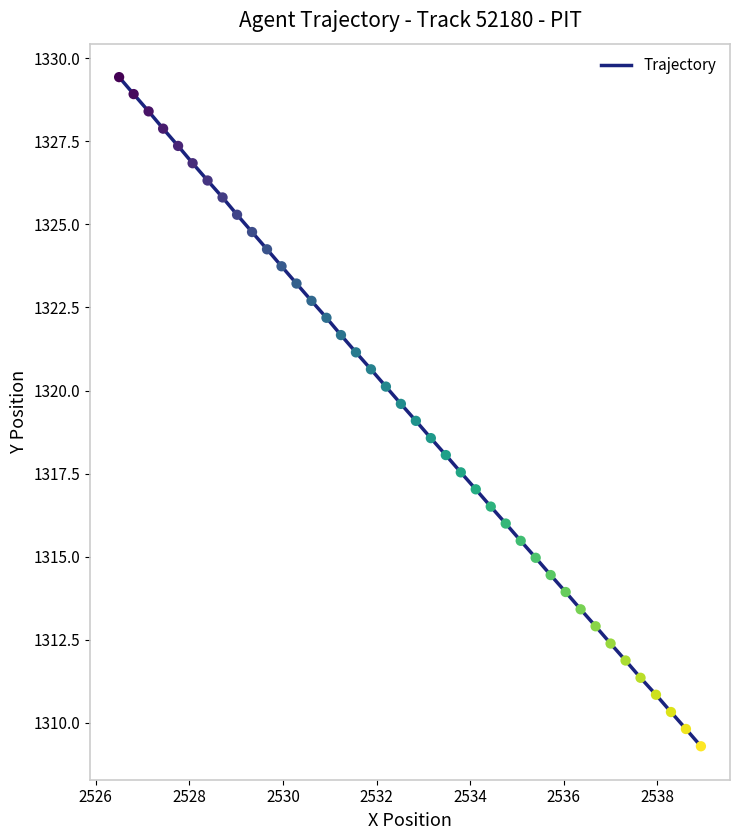

What is the difference between the maximum and minimum values?

20.1